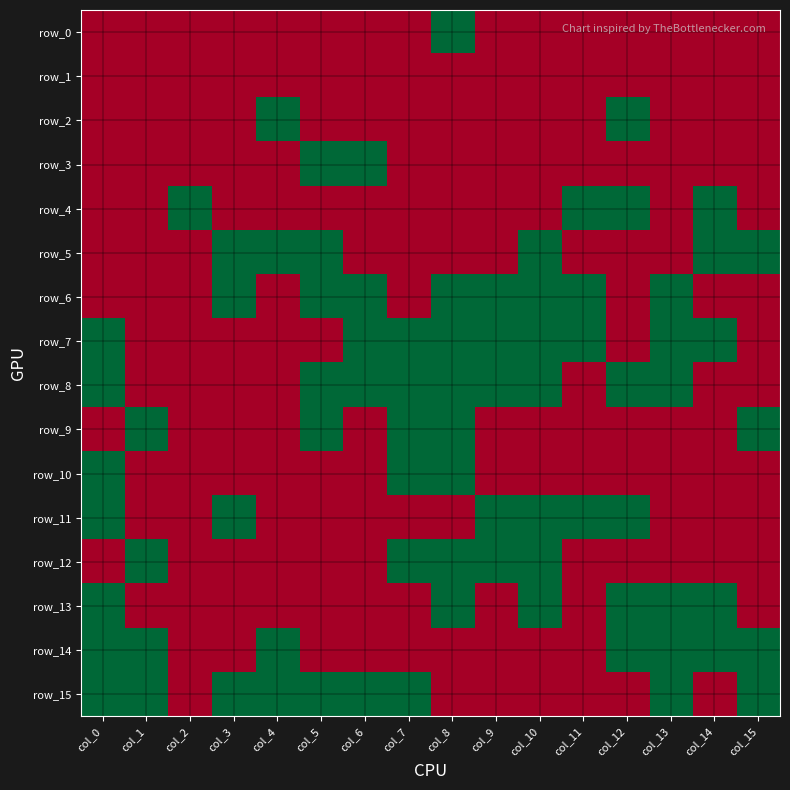

What is the highest value of the row_11 series?

1